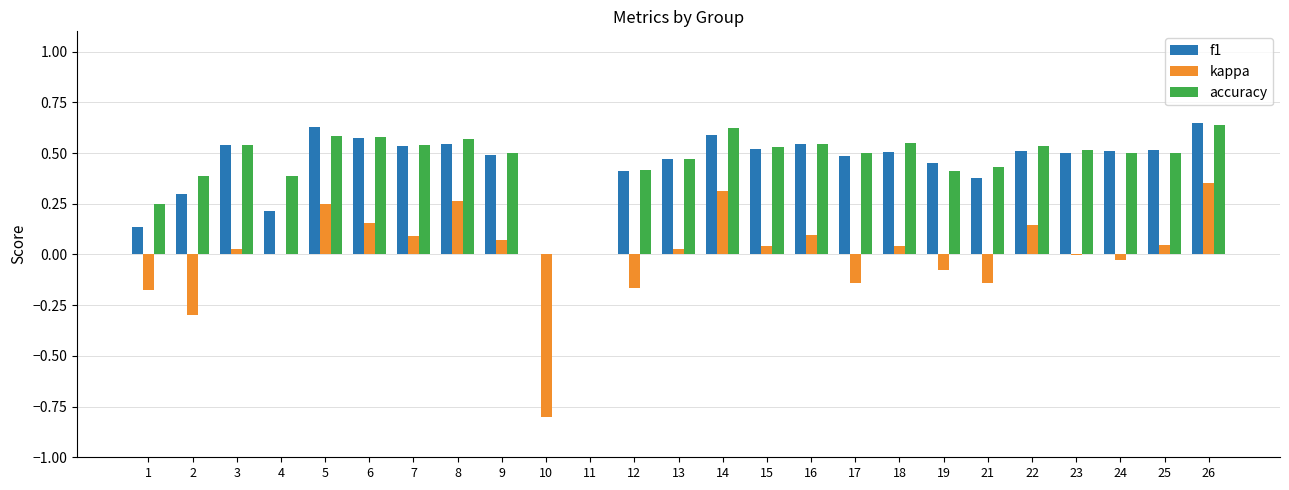

Between 12 and 22, which series saw the biggest shift?

kappa